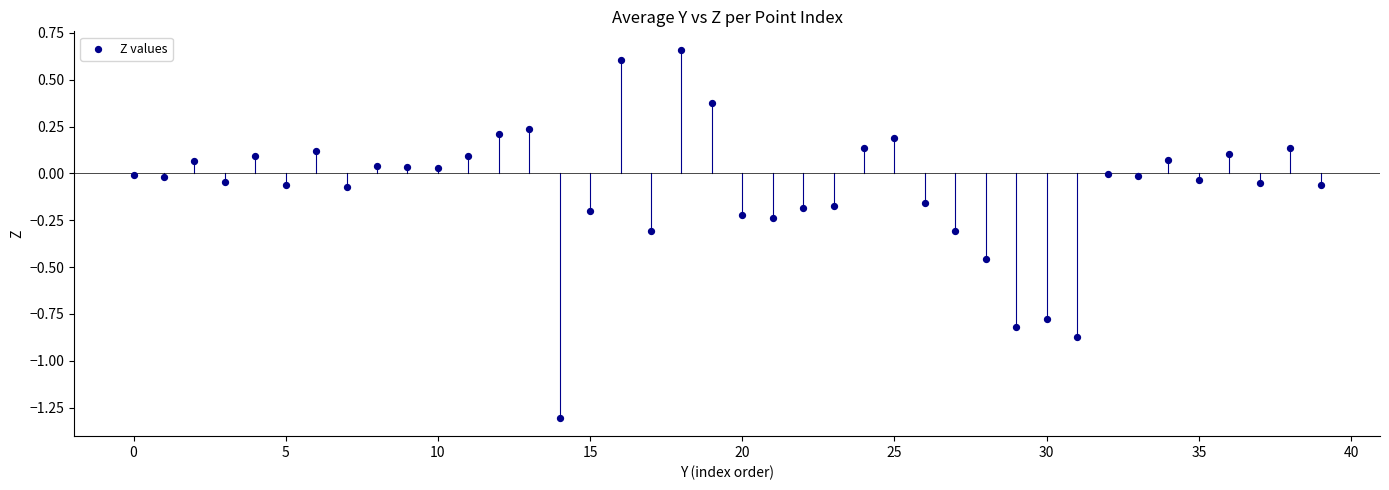

What is the range of Y values (max minus min)?

2.0